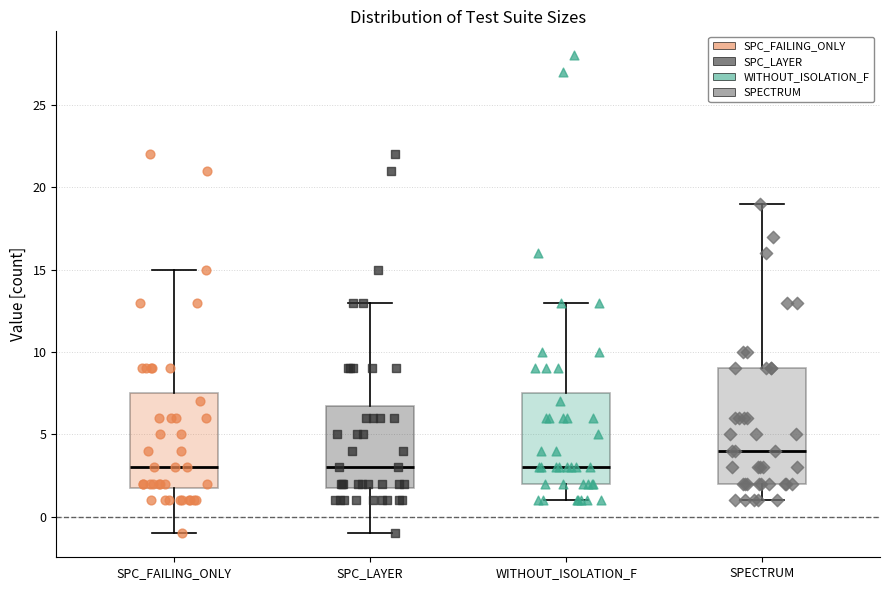

Reading left to right, read every box against the y-axis: the position of its median line, the range the box covers, and the ends of its whiskers. The values are not printed on the chart, so give them approximately, as read against the axis.

SPC_FAILING_ONLY: median 3.0, box 2.0 to 7.5, whiskers -1.0 to 15.0
SPC_LAYER: median 3.0, box 2.0 to 7.0, whiskers -1.0 to 13.0
WITHOUT_ISOLATION_F: median 3.0, box 2.0 to 7.5, whiskers 1.0 to 13.0
SPECTRUM: median 4.0, box 2.0 to 9.0, whiskers 1.0 to 19.0